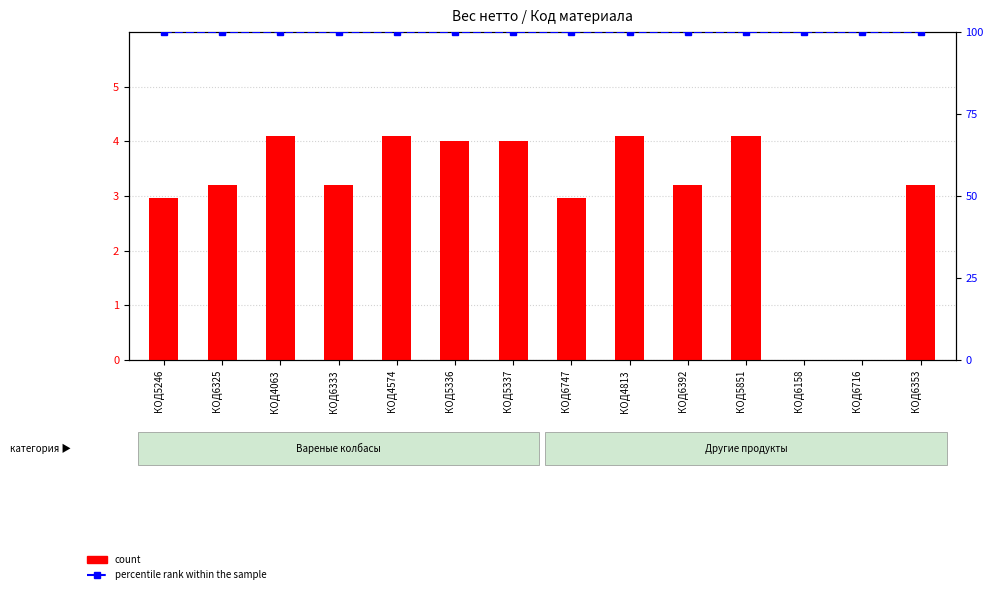

How many data points does each series have?

14